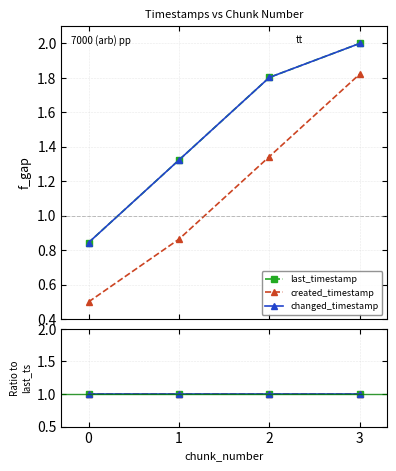

Between 2 and 1, which is larger?

2